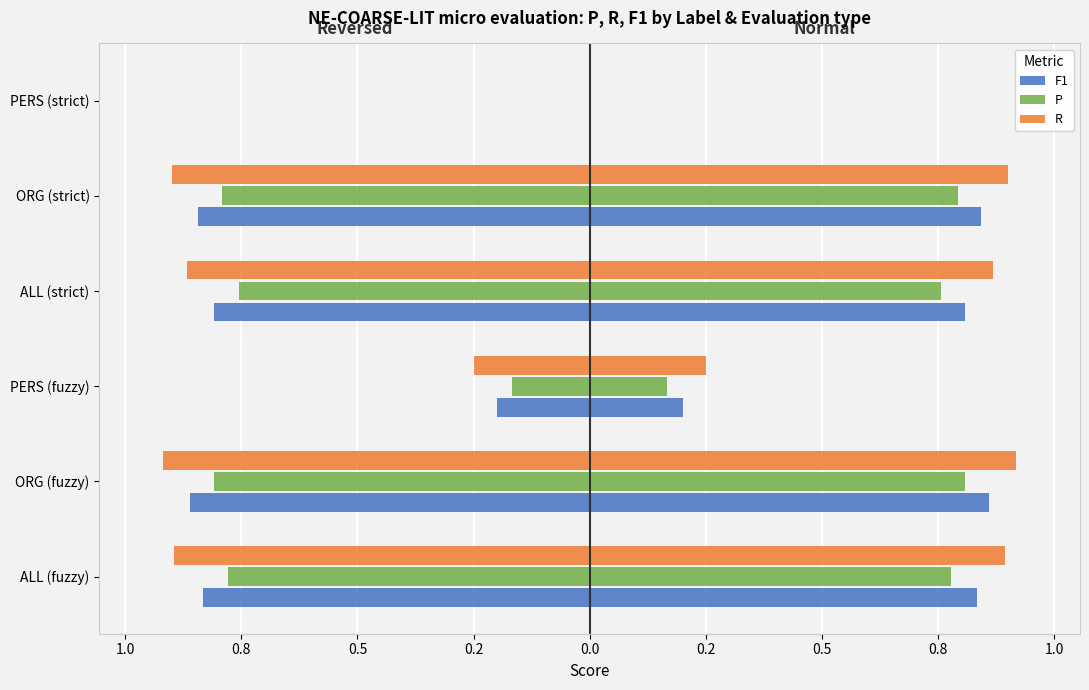

What is the difference between the P values at PERS (strict) and PERS (fuzzy)?

0.2